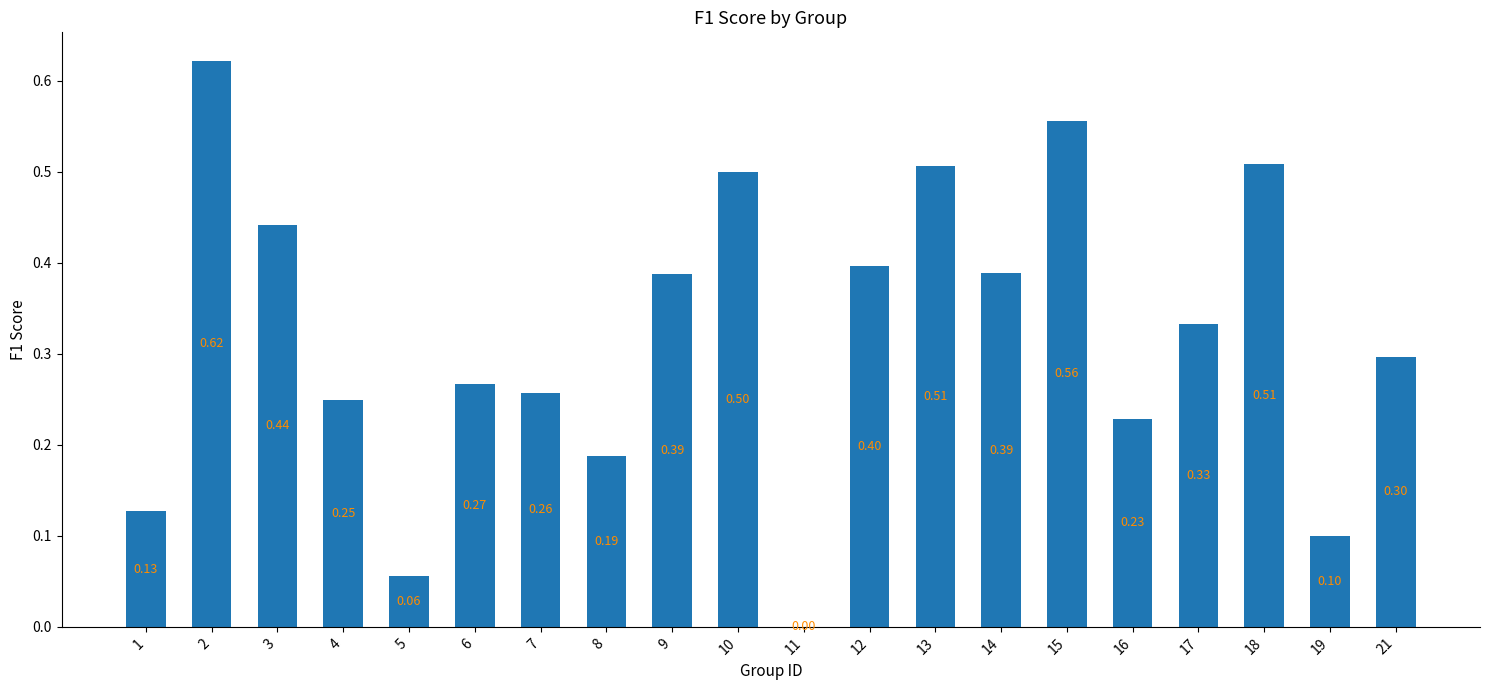

What is the sum of the values at 21 and 8?

0.5